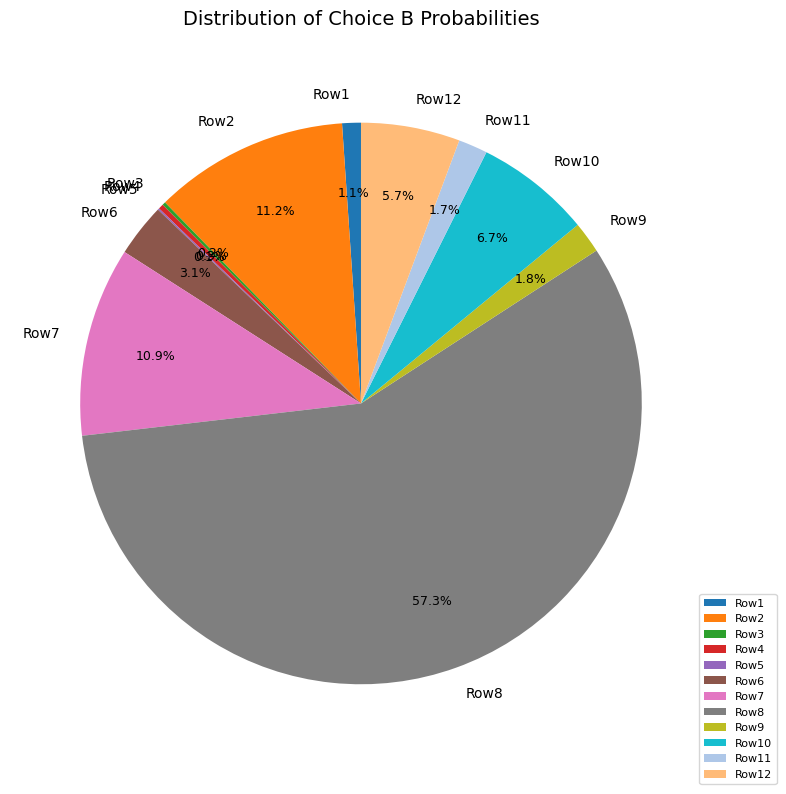

Which slice is the largest?

Row8